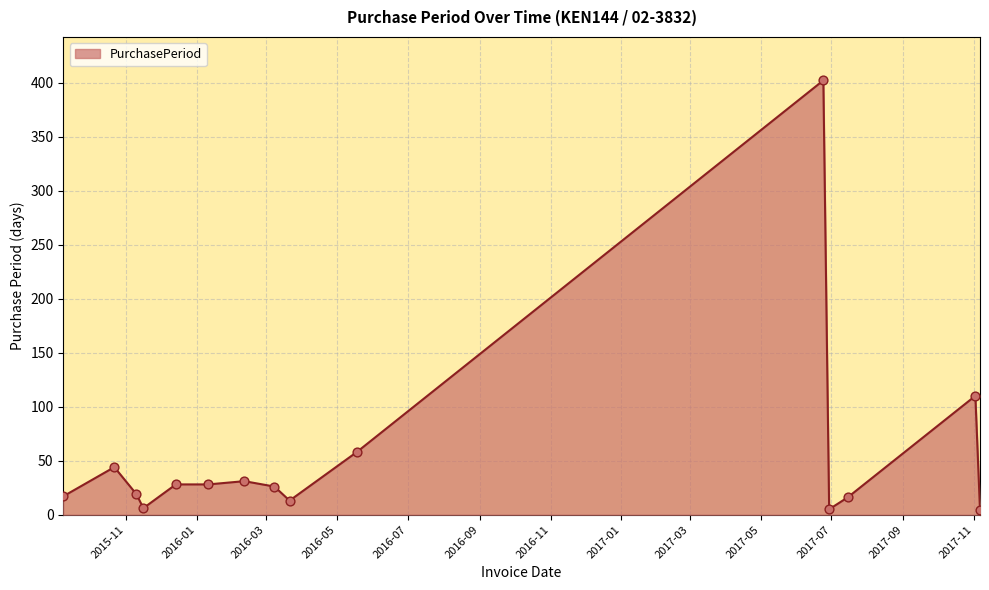

What is the difference between the maximum and minimum values?

398